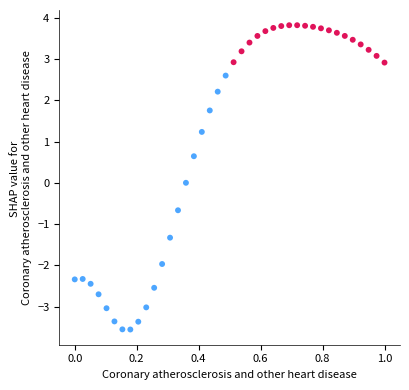

What is the range of Y values (max minus min)?

7.4